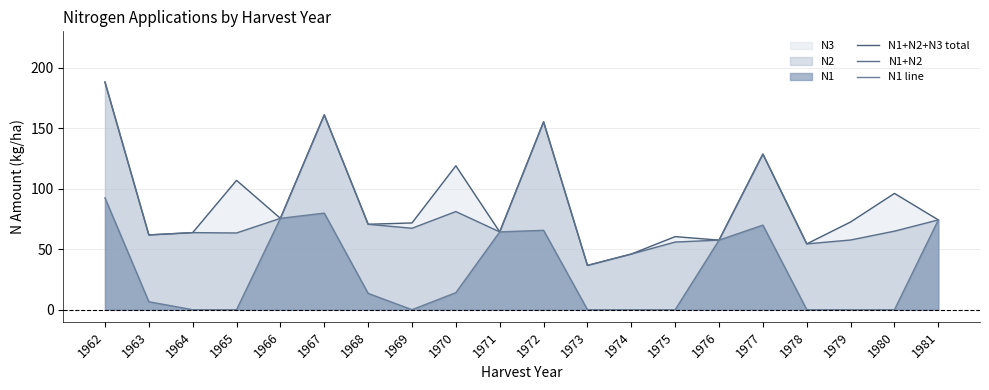

List the labels in order of N1 line value, largest first.

1962, 1967, 1966, 1981, 1977, 1972, 1971, 1976, 1970, 1968, 1963, 1964, 1965, 1969, 1973, 1974, 1975, 1978, 1979, 1980